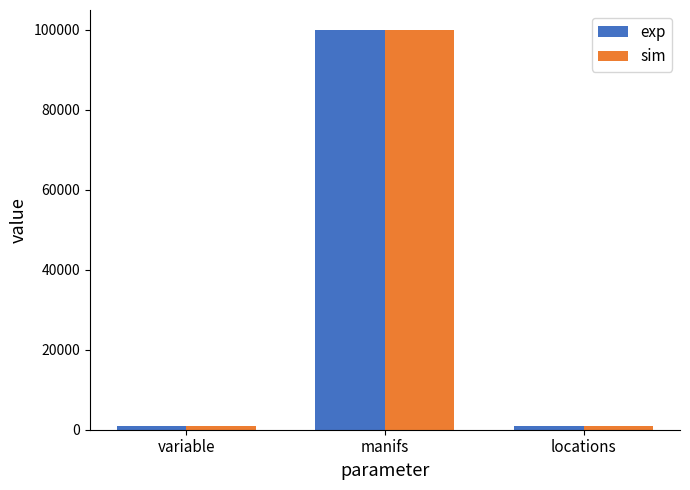

At which category is the sum across all series the highest?

manifs